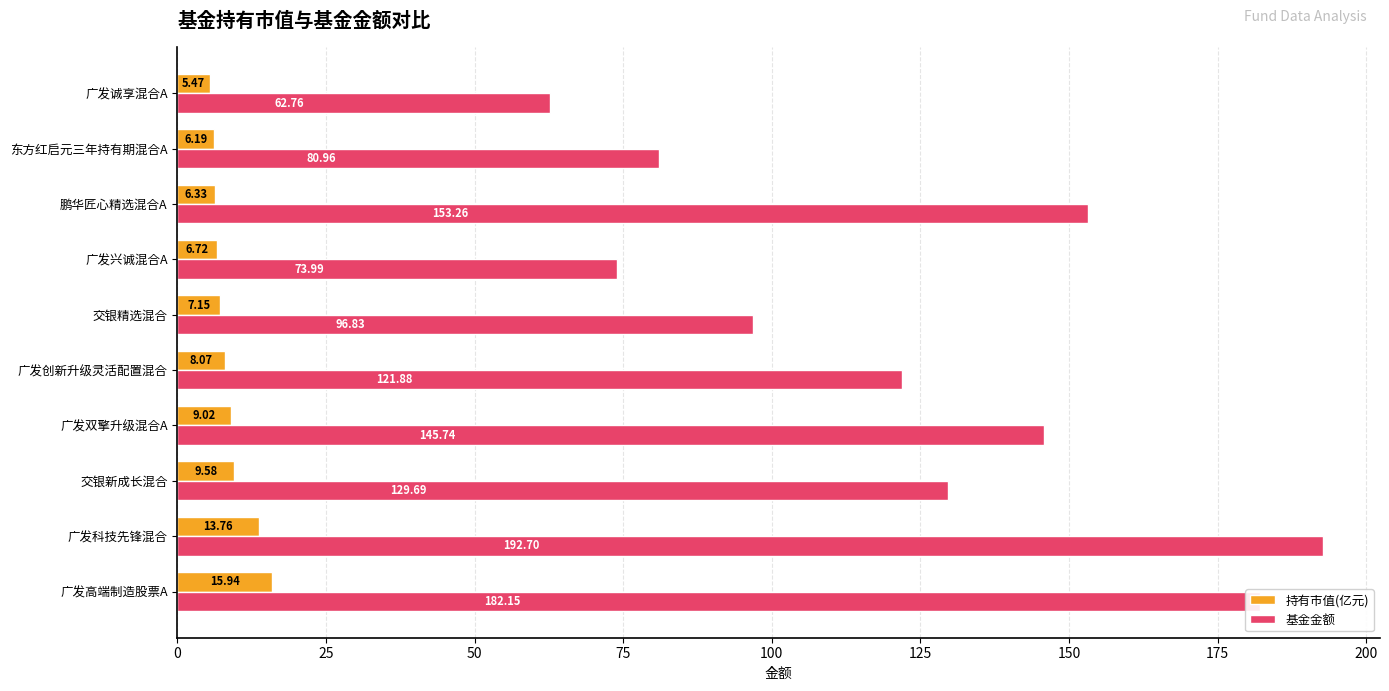

Which series has the widest spread of values?

基金金额